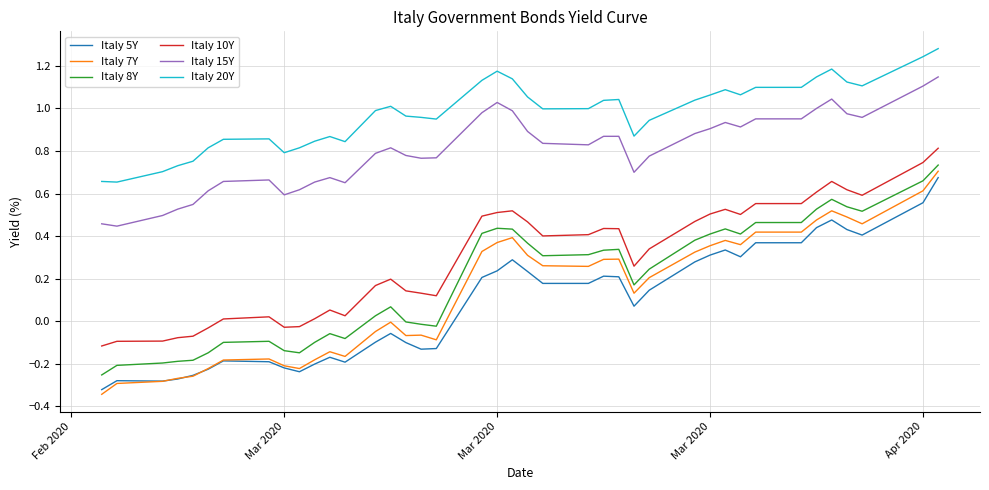

Which series has the largest total across all categories?

Italy 20Y